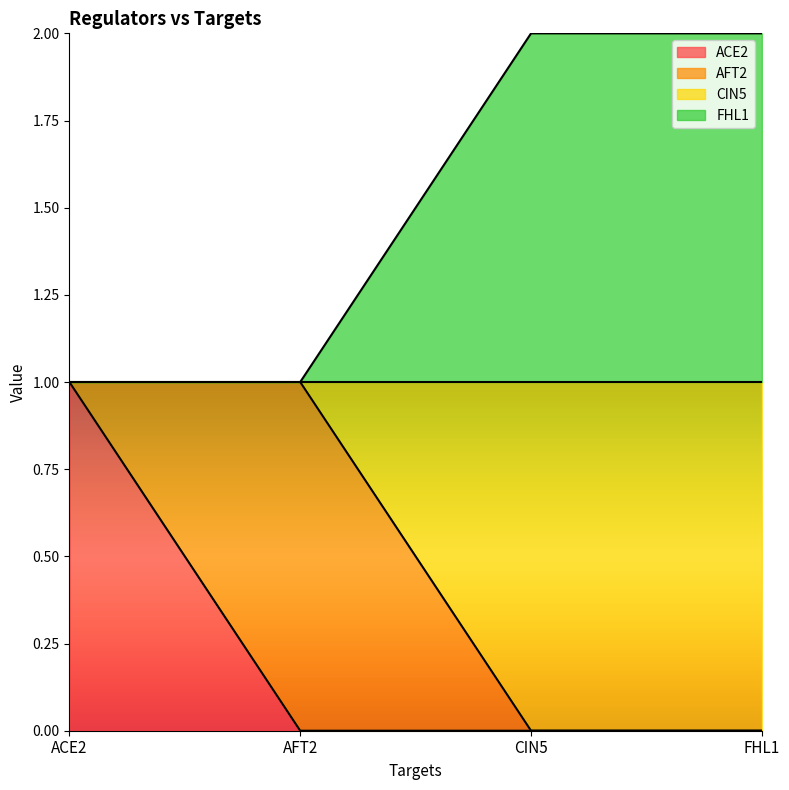

Does the chart display data point markers on the line(s)?

No